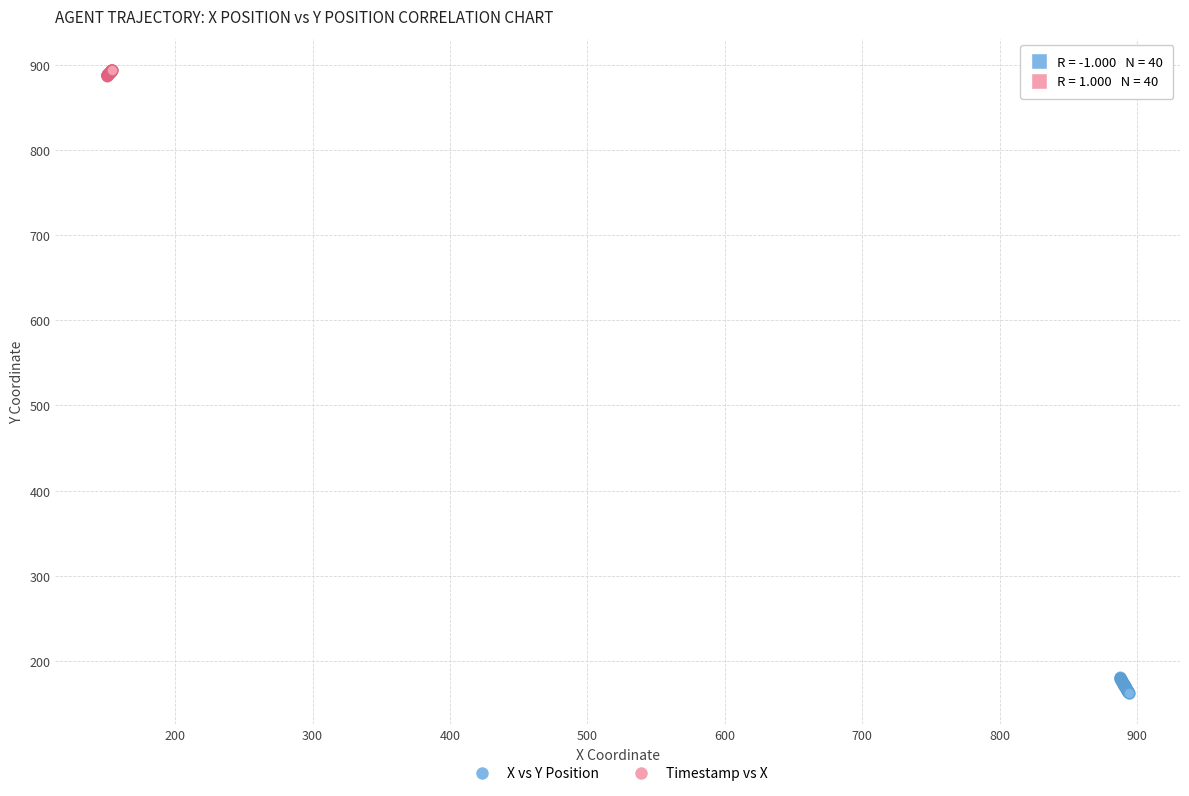

Which series reaches the maximum Y coordinate?

Timestamp vs X